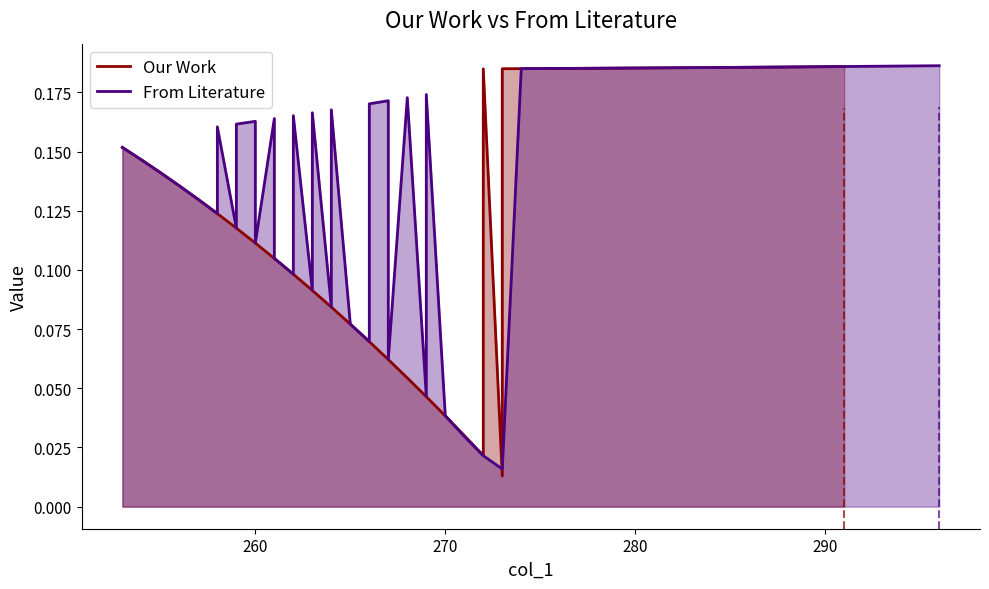

At how many categories does at least one series exceed 0?

40